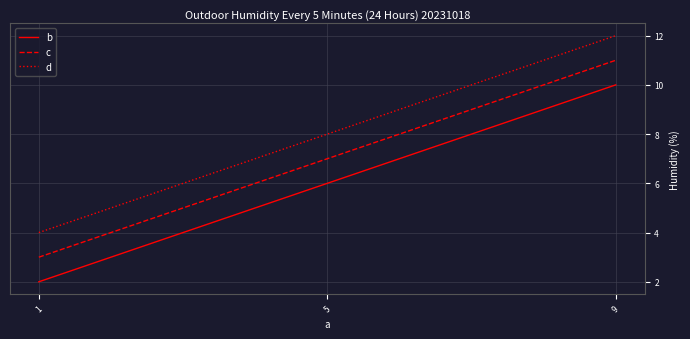

How many lines are shown in the chart?

3